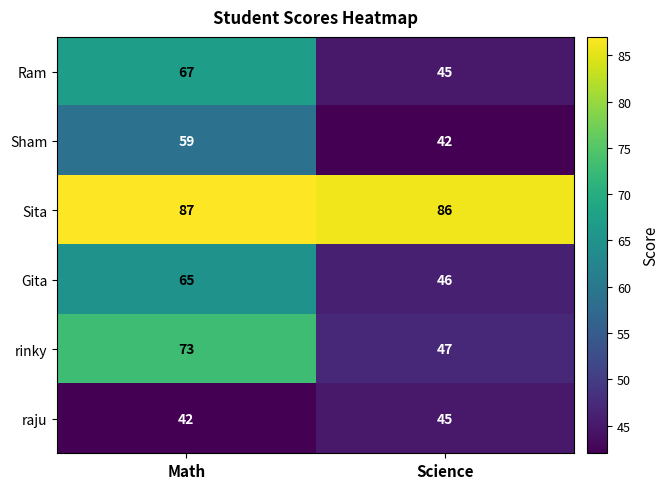

List the labels in order of rinky value, largest first.

Math, Science